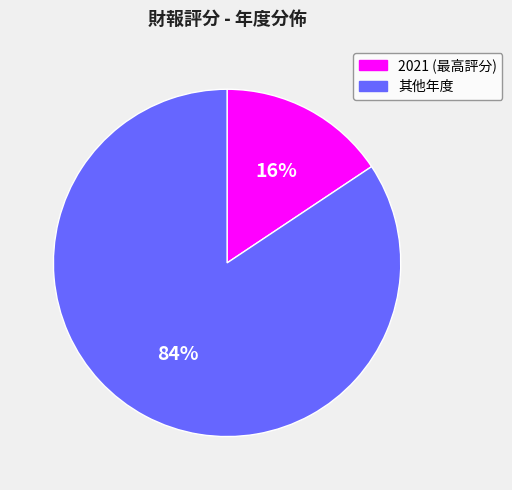

Combined, do 其他年度 and 2021 (最高評分) account for over 50%?

Yes